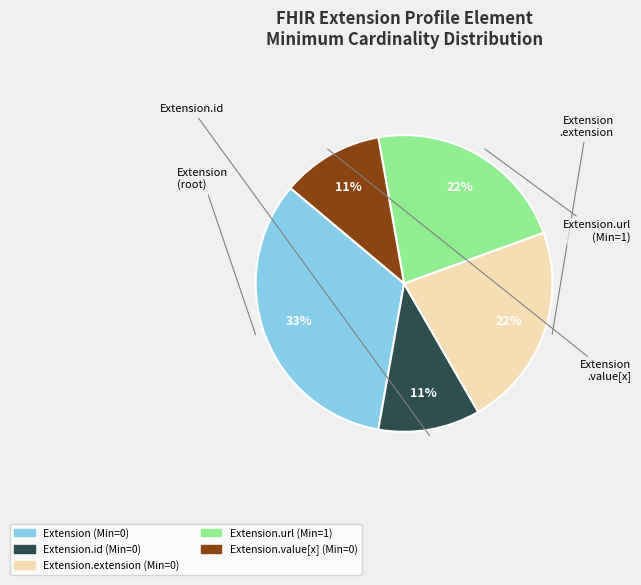

How many slices are in this pie chart?

5